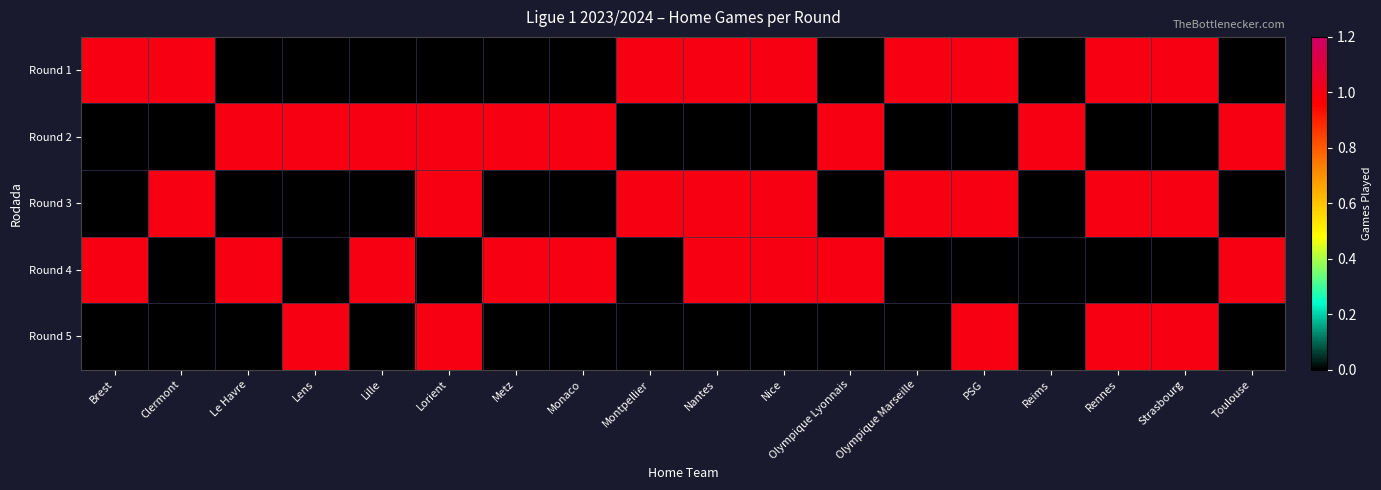

Reading right to left, transcribe all the data shown in this chart.

Round 1: Toulouse=0	Strasbourg=1	Rennes=1	Reims=0	PSG=1	Olympique Marseille=1	Olympique Lyonnais=0	Nice=1	Nantes=1	Montpellier=1	Monaco=0	Metz=0	Lorient=0	Lille=0	Lens=0	Le Havre=0	Clermont=1	Brest=1
Round 2: Toulouse=1	Strasbourg=0	Rennes=0	Reims=1	PSG=0	Olympique Marseille=0	Olympique Lyonnais=1	Nice=0	Nantes=0	Montpellier=0	Monaco=1	Metz=1	Lorient=1	Lille=1	Lens=1	Le Havre=1	Clermont=0	Brest=0
Round 3: Toulouse=0	Strasbourg=1	Rennes=1	Reims=0	PSG=1	Olympique Marseille=1	Olympique Lyonnais=0	Nice=1	Nantes=1	Montpellier=1	Monaco=0	Metz=0	Lorient=1	Lille=0	Lens=0	Le Havre=0	Clermont=1	Brest=0
Round 4: Toulouse=1	Strasbourg=0	Rennes=0	Reims=0	PSG=0	Olympique Marseille=0	Olympique Lyonnais=1	Nice=1	Nantes=1	Montpellier=0	Monaco=1	Metz=1	Lorient=0	Lille=1	Lens=0	Le Havre=1	Clermont=0	Brest=1
Round 5: Toulouse=0	Strasbourg=1	Rennes=1	Reims=0	PSG=1	Olympique Marseille=0	Olympique Lyonnais=0	Nice=0	Nantes=0	Montpellier=0	Monaco=0	Metz=0	Lorient=1	Lille=0	Lens=1	Le Havre=0	Clermont=0	Brest=0